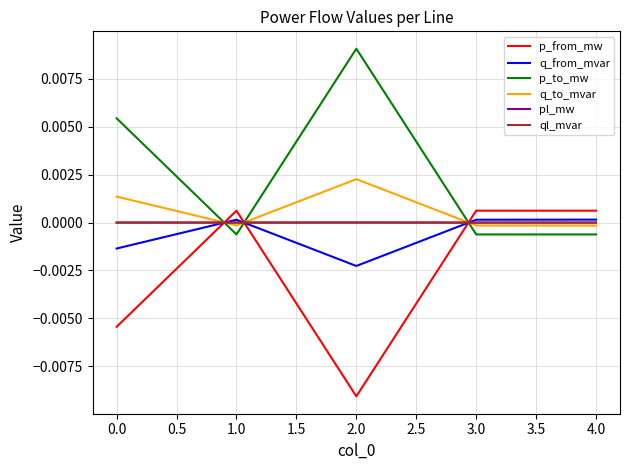

True or false: pl_mw has a value of 0.0 at 1.0.

True